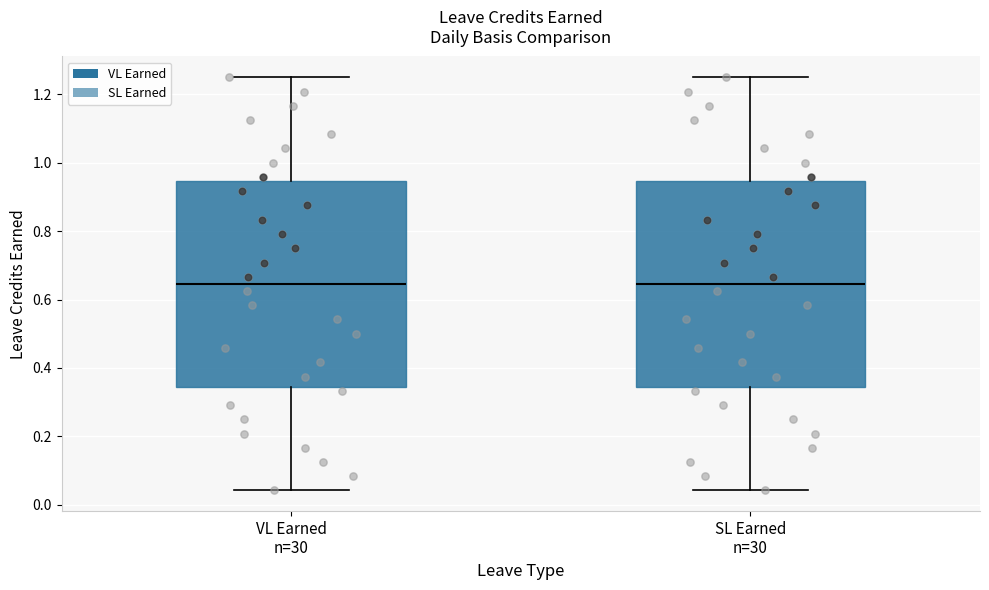

Reading left to right, read every box against the y-axis: the position of its median line, the range the box covers, and the ends of its whiskers. The values are not printed on the chart, so give them approximately, as read against the axis.

VL Earned n=30: median 0.64, box 0.34 to 0.94, whiskers 0.04 to 1.26
SL Earned n=30: median 0.64, box 0.34 to 0.94, whiskers 0.04 to 1.26